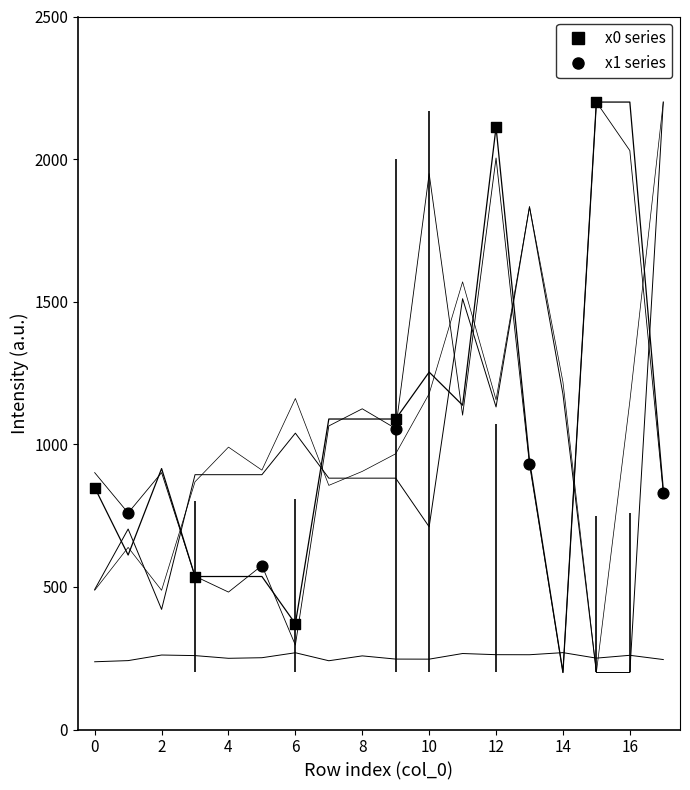

At which category is the sum across all series the highest?

12